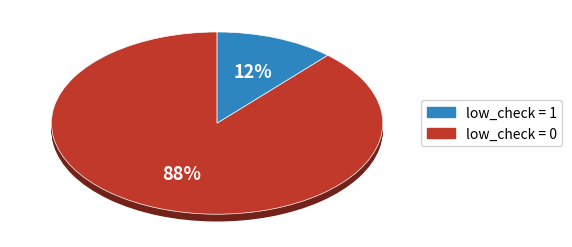

Does low_check = 0 account for over 50% of the chart?

Yes